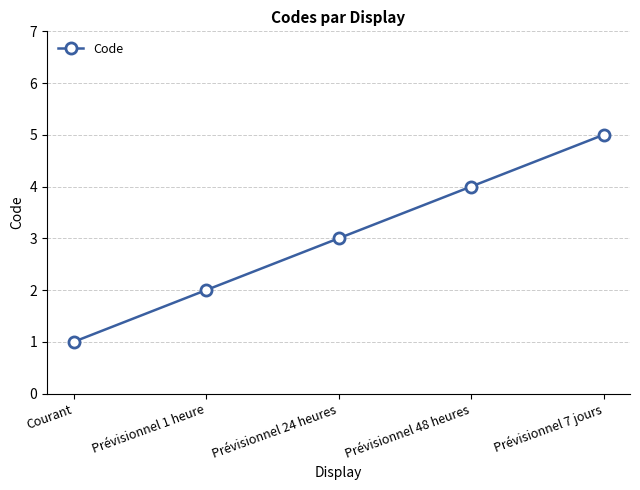

Count the values in the range 2 to 4.

3